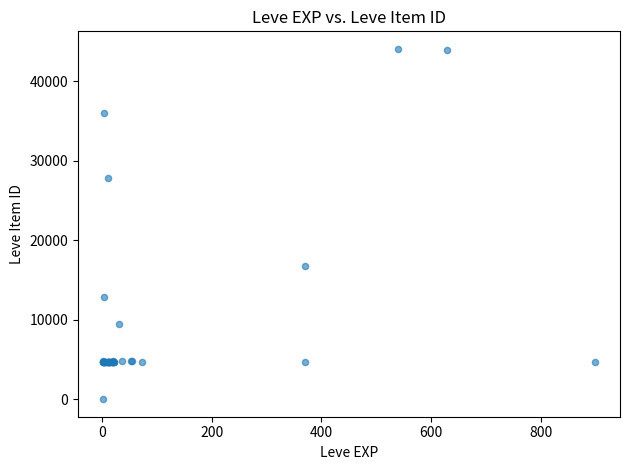

What Y value in the scatter plot is closest to 22050?

16734